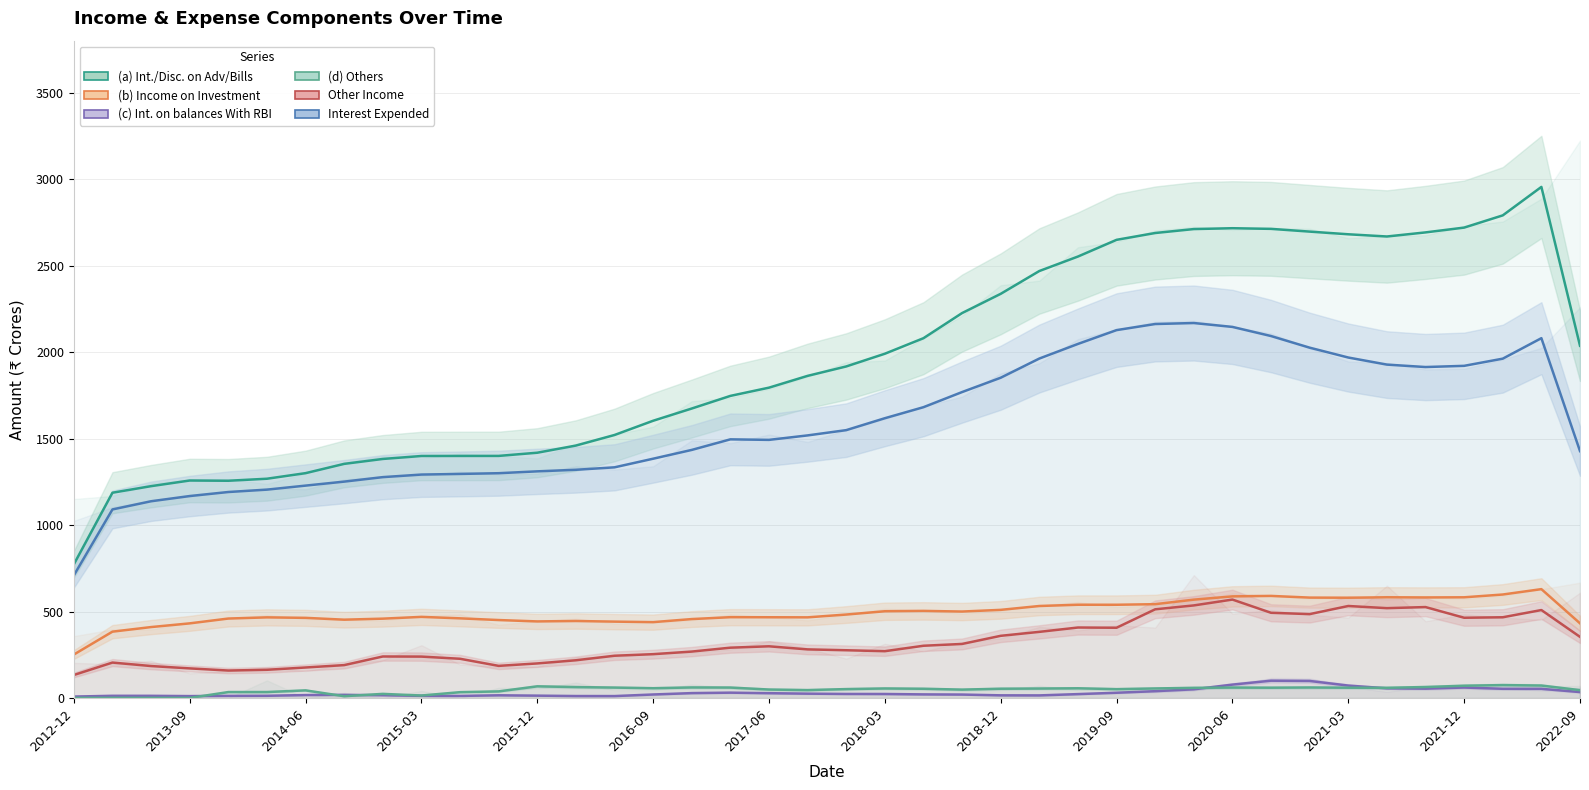

Read the (c) Int. on balances With RBI value at 37.

53.9